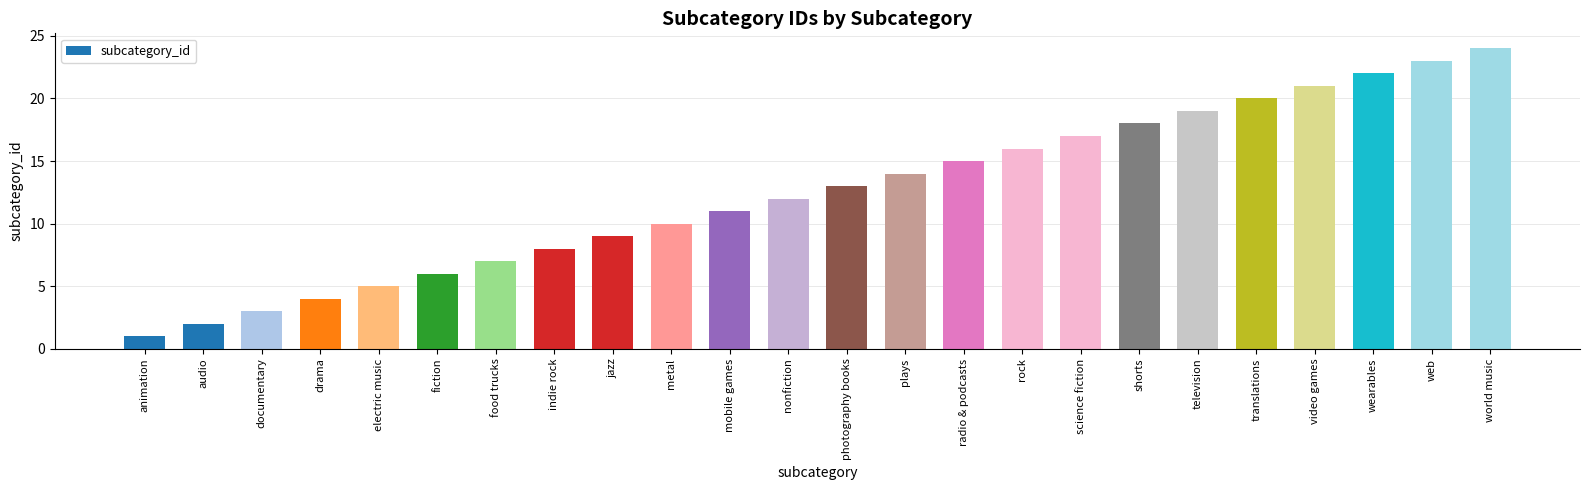

What position from the right is metal?

15